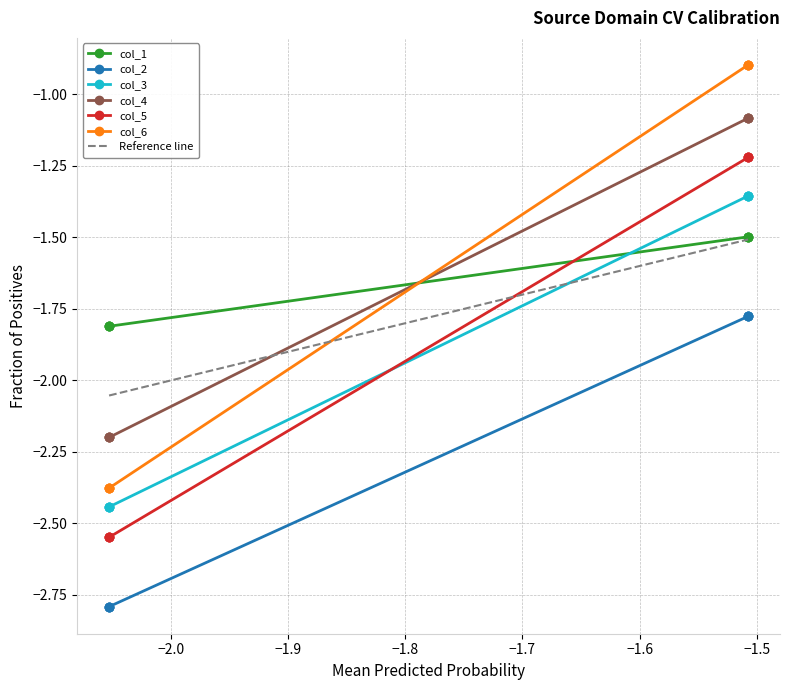

The value of col_2 at −1.6 is -0.8. True or false?

False